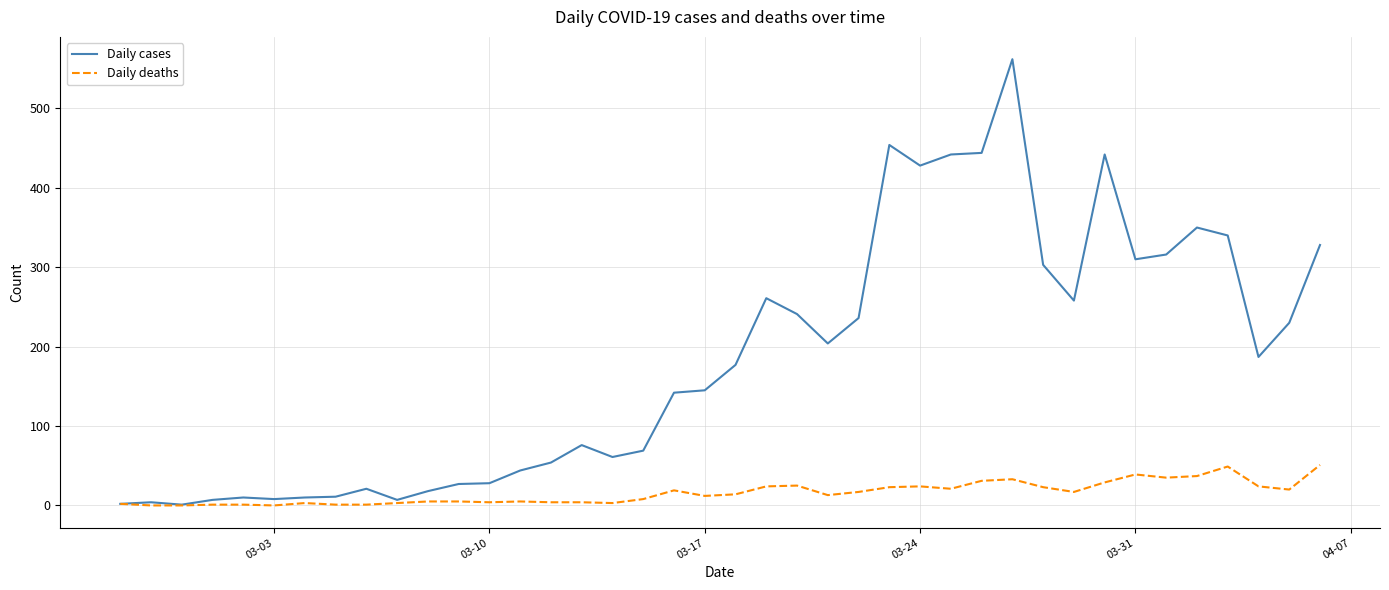

Which series has the widest spread of values?

Daily cases